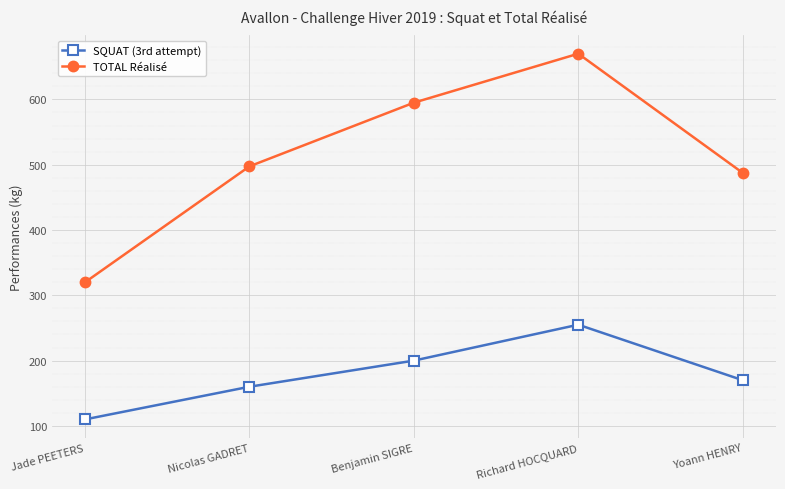

Does the chart display data point markers on the line(s)?

Yes